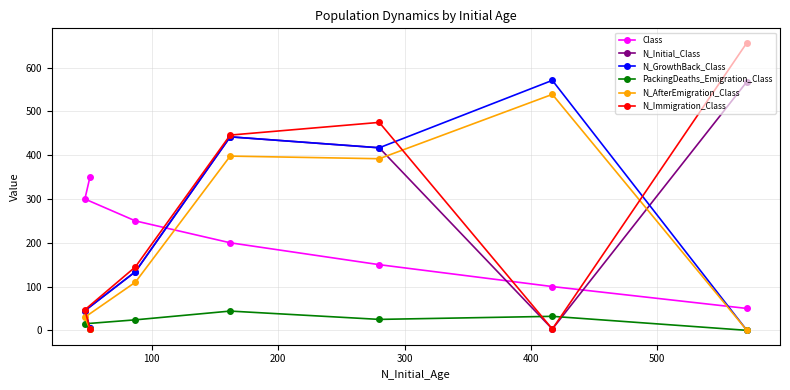

True or false: PackingDeaths_Emigration_Class has more than 2 points higher than both neighbors.

False